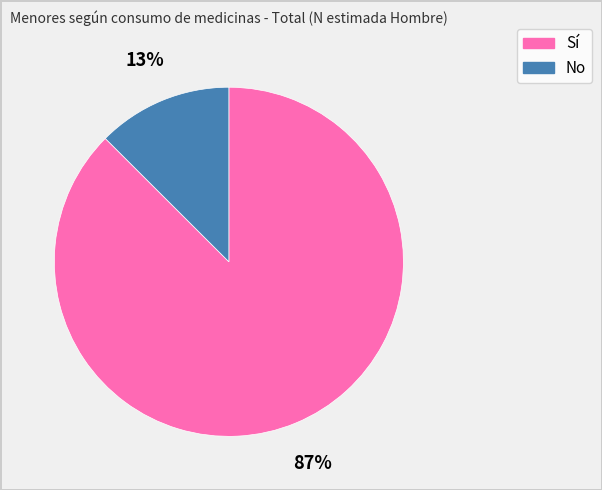

To the nearest percent, what is the average slice percentage?

50%